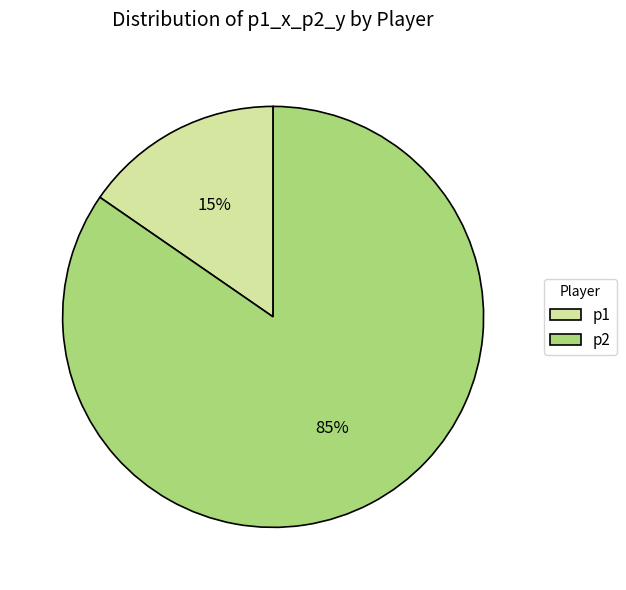

Which slice represents more than half of the pie?

p2